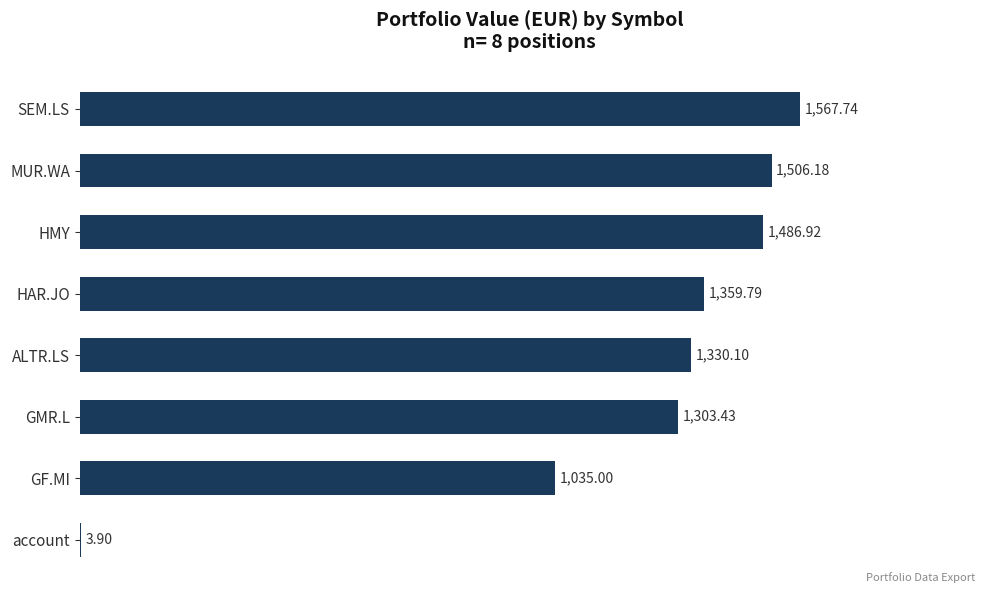

Which category has the highest value across all series?

SEM.LS